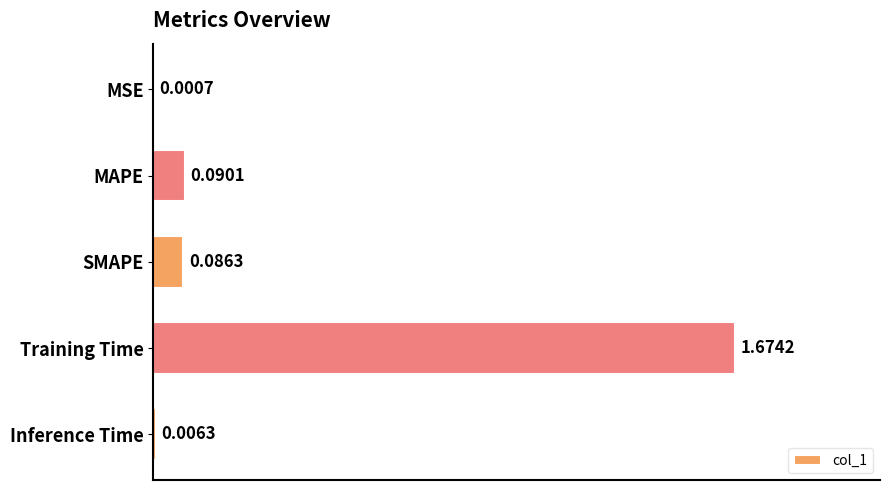

Which label corresponds to the largest value in the chart?

Training Time